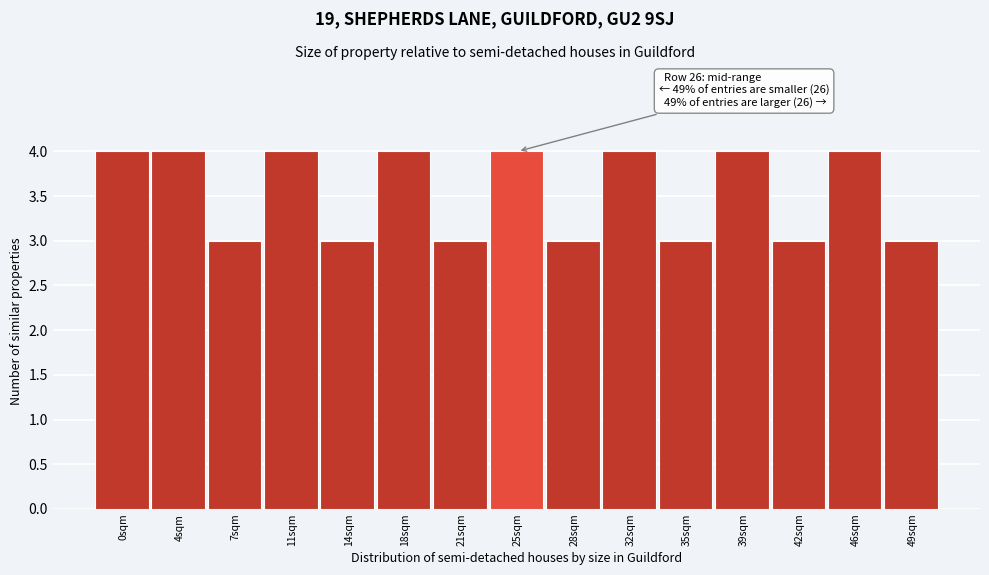

Reading left to right, transcribe all the data shown in this chart.

4	4	3	4	3	4	3	4	3	4	3	4	3	4	3